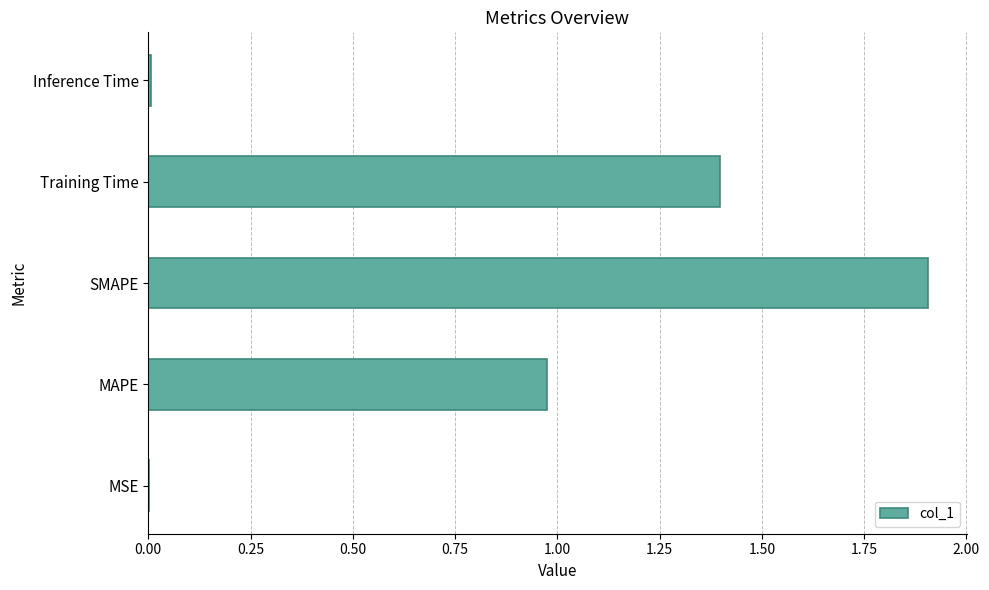

What is the maximum value shown in the chart?

1.9